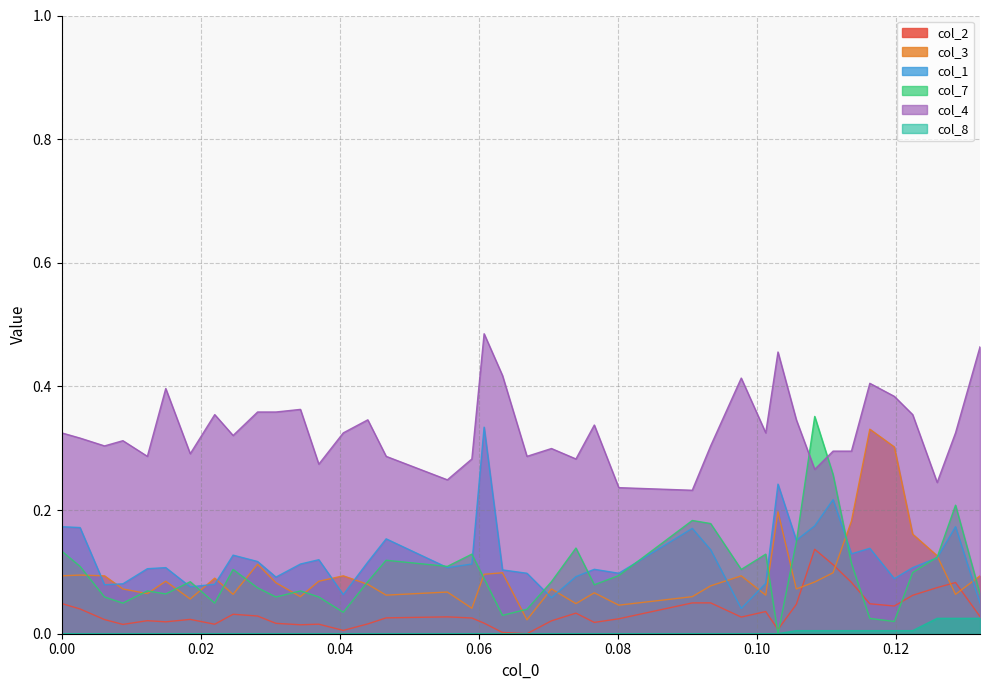

What is the difference between the maximum and minimum values in the col_1 series?

0.3